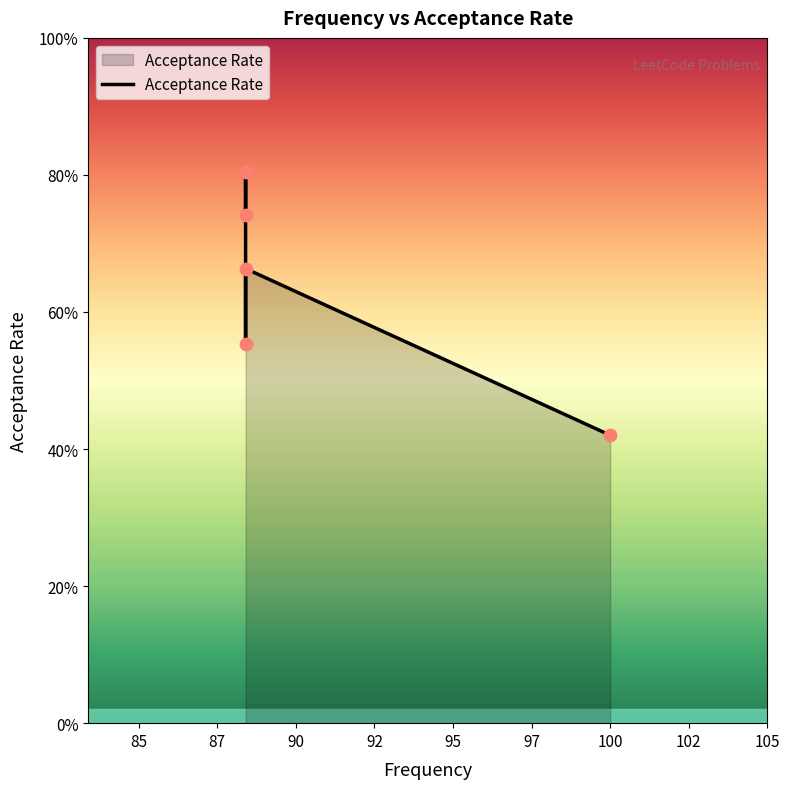

What is the change in value from 82 to 92?

-0.3